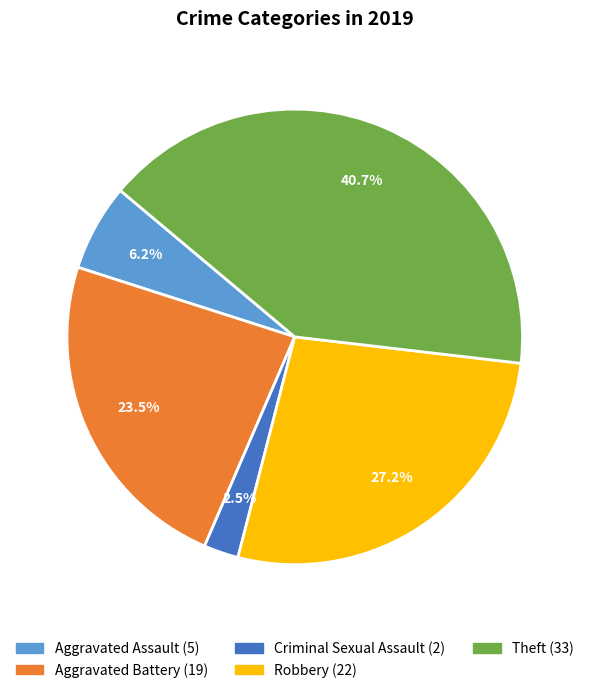

To the nearest percent, what is the average slice percentage?

20%